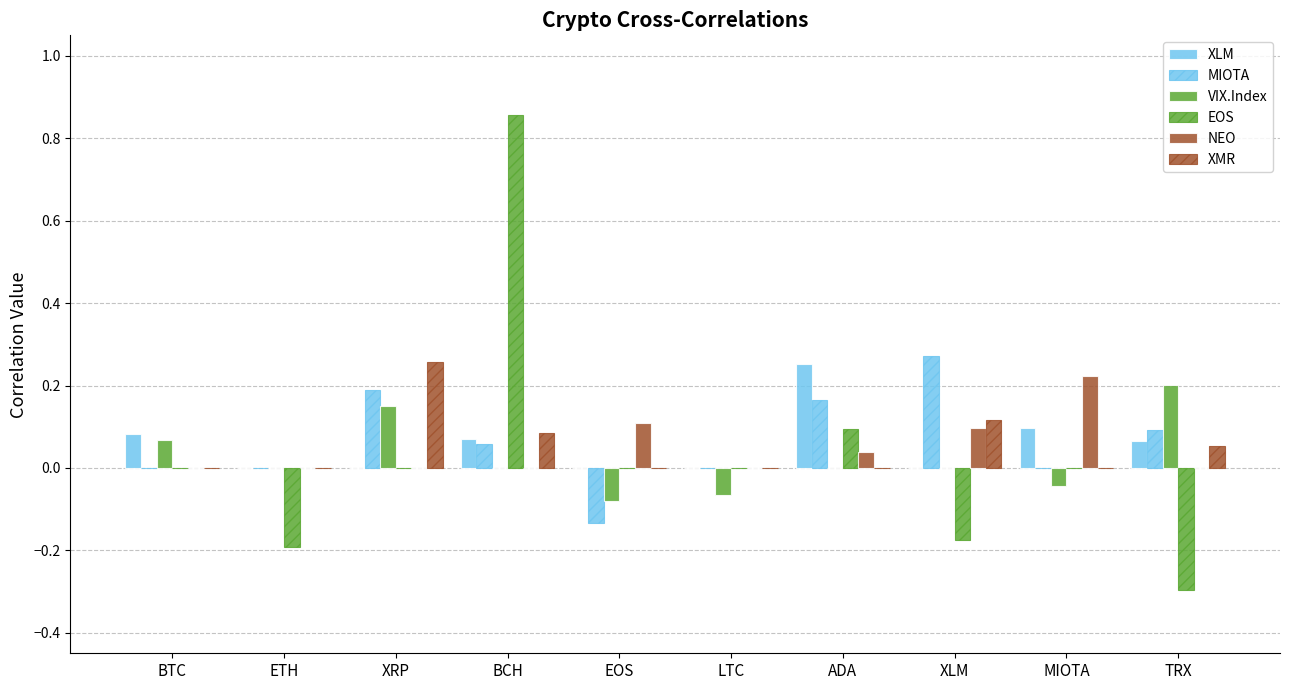

How many data points does each series have?

10